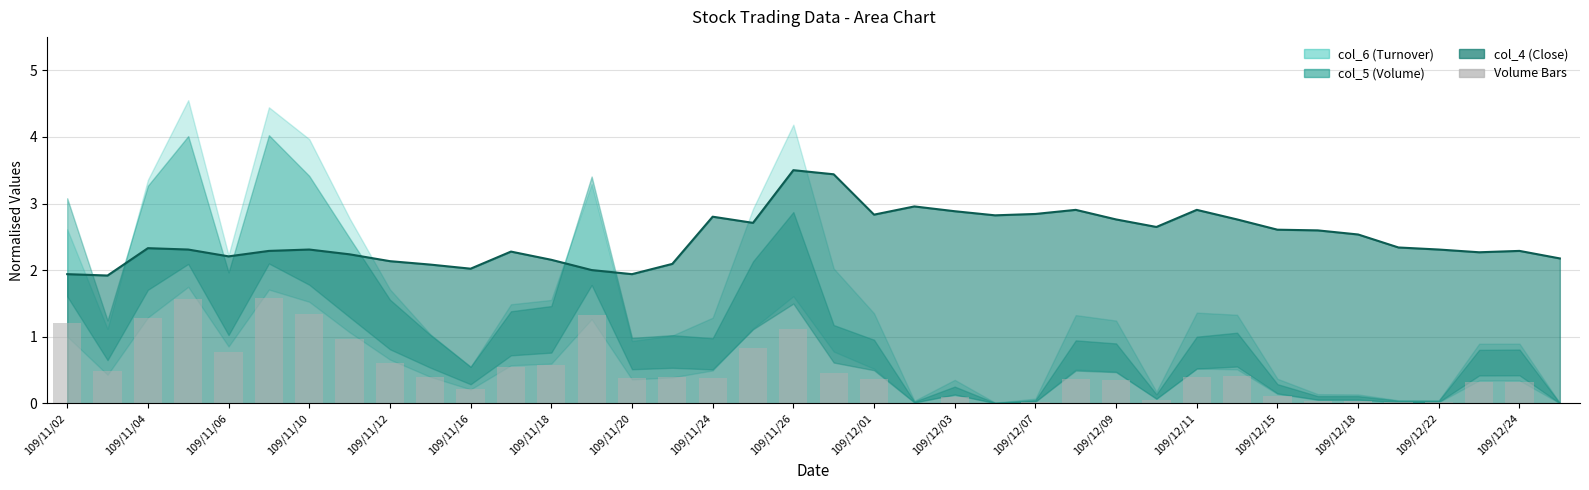

At which category does the chart reach its minimum across all series?

37